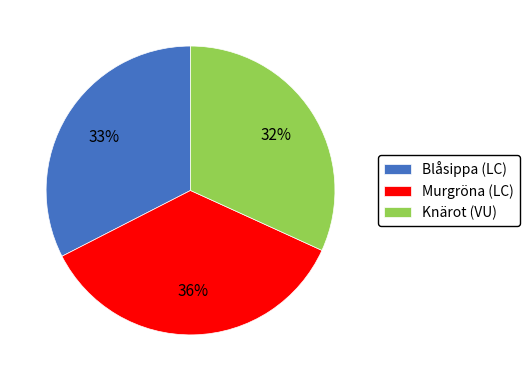

How many slices are in this pie chart?

3